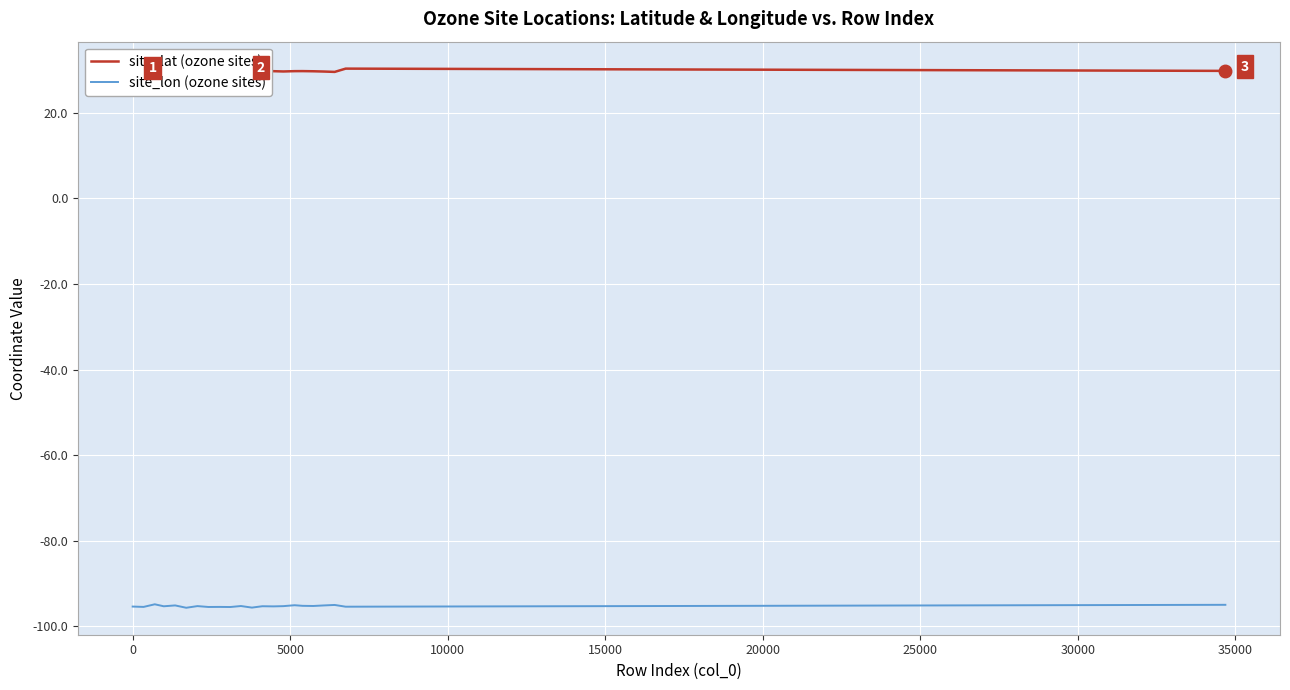

What is the highest value of the site_lon (ozone sites) series?

-94.9